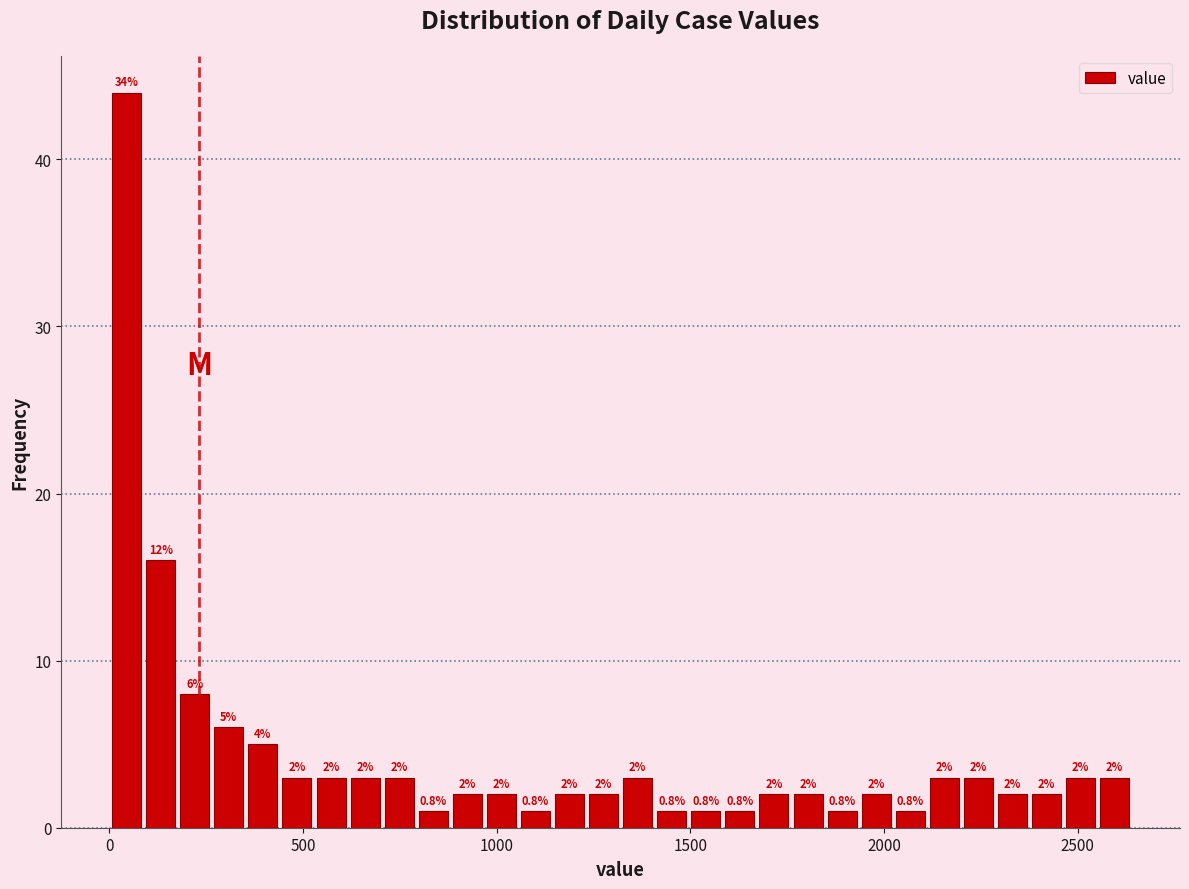

Around what value on the x-axis is the tallest bar? Give the approximate position of its centre, as read against the axis.

50